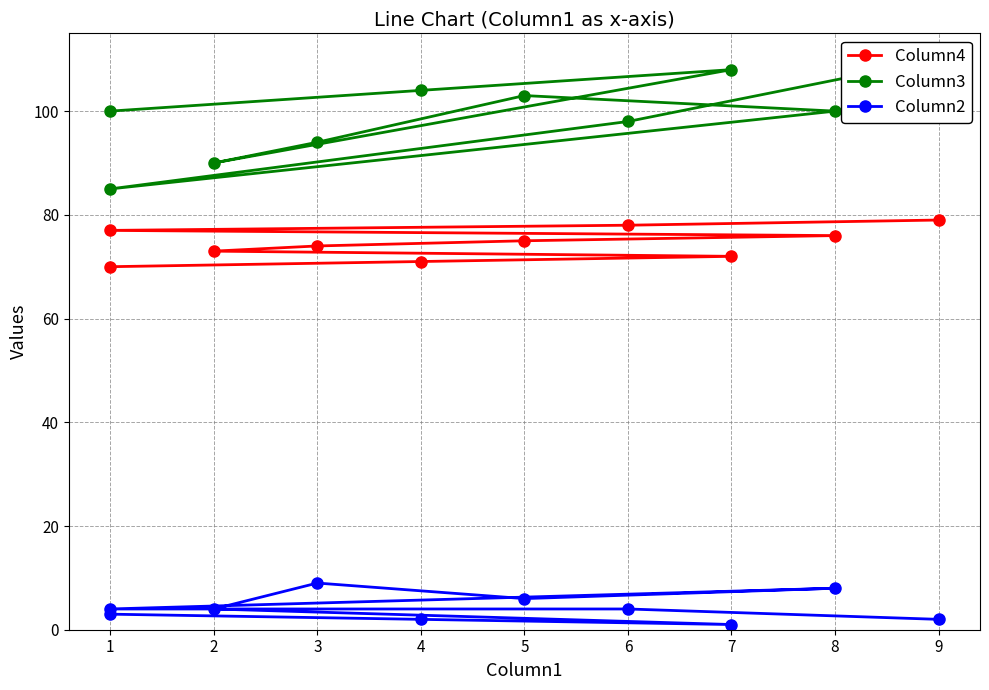

Is this an area chart (filled region under the line)?

No